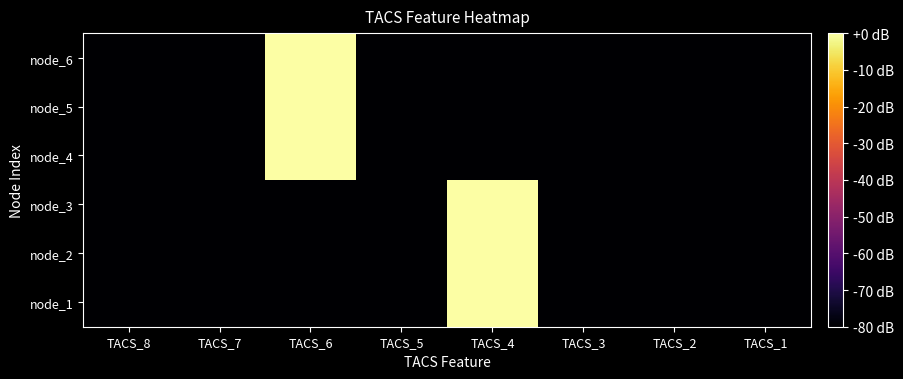

Reading left to right, extract all data points from this chart.

node_1: TACS_8=-80	TACS_7=-80	TACS_6=-80	TACS_5=-80	TACS_4=0	TACS_3=-80	TACS_2=-80	TACS_1=-80
node_2: TACS_8=-80	TACS_7=-80	TACS_6=-80	TACS_5=-80	TACS_4=0	TACS_3=-80	TACS_2=-80	TACS_1=-80
node_3: TACS_8=-80	TACS_7=-80	TACS_6=-80	TACS_5=-80	TACS_4=0	TACS_3=-80	TACS_2=-80	TACS_1=-80
node_4: TACS_8=-80	TACS_7=-80	TACS_6=0	TACS_5=-80	TACS_4=-80	TACS_3=-80	TACS_2=-80	TACS_1=-80
node_5: TACS_8=-80	TACS_7=-80	TACS_6=0	TACS_5=-80	TACS_4=-80	TACS_3=-80	TACS_2=-80	TACS_1=-80
node_6: TACS_8=-80	TACS_7=-80	TACS_6=0	TACS_5=-80	TACS_4=-80	TACS_3=-80	TACS_2=-80	TACS_1=-80